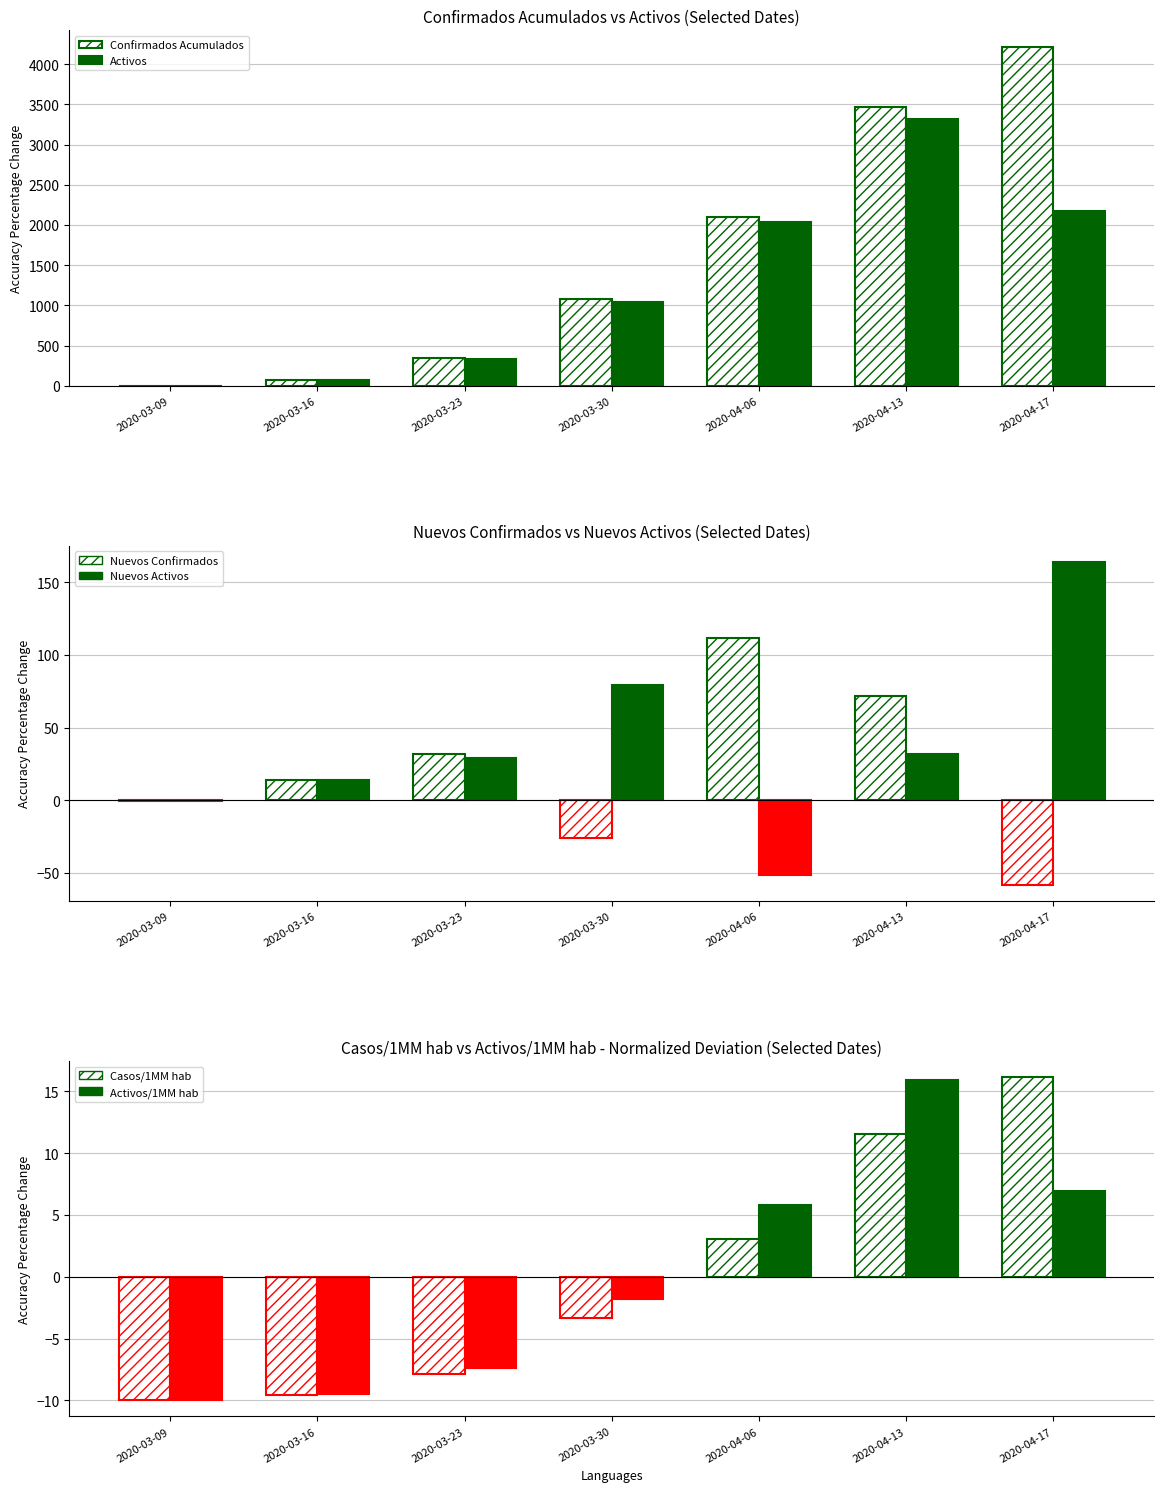

Is the value of Activos at 2020-04-06 greater than the value of Confirmados Acumulados at 2020-03-16?

Yes